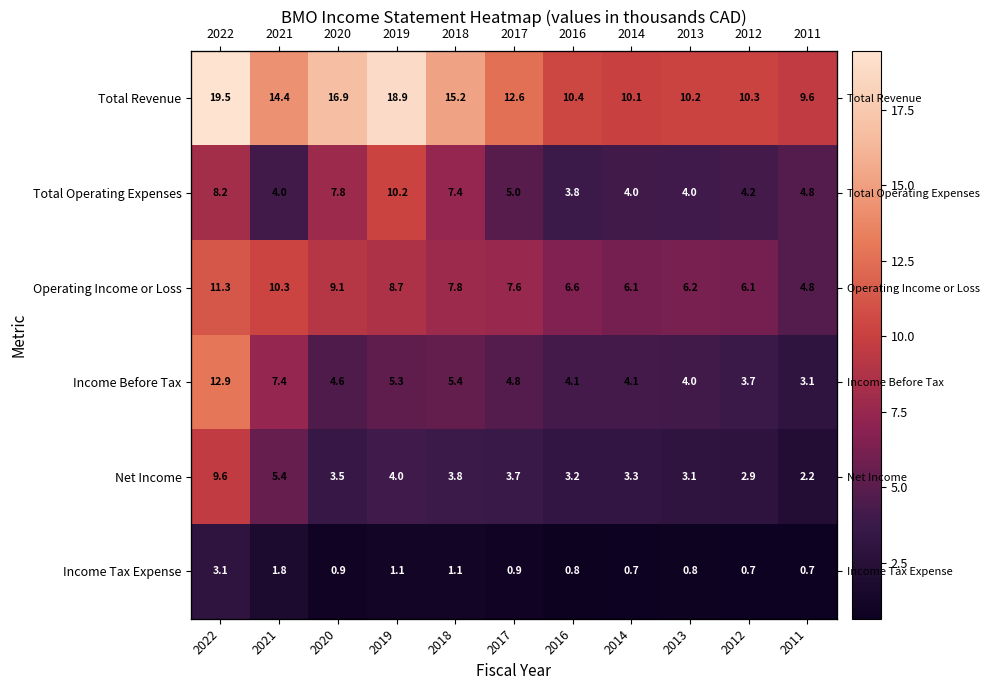

Which series has the largest total across all categories?

Total Revenue